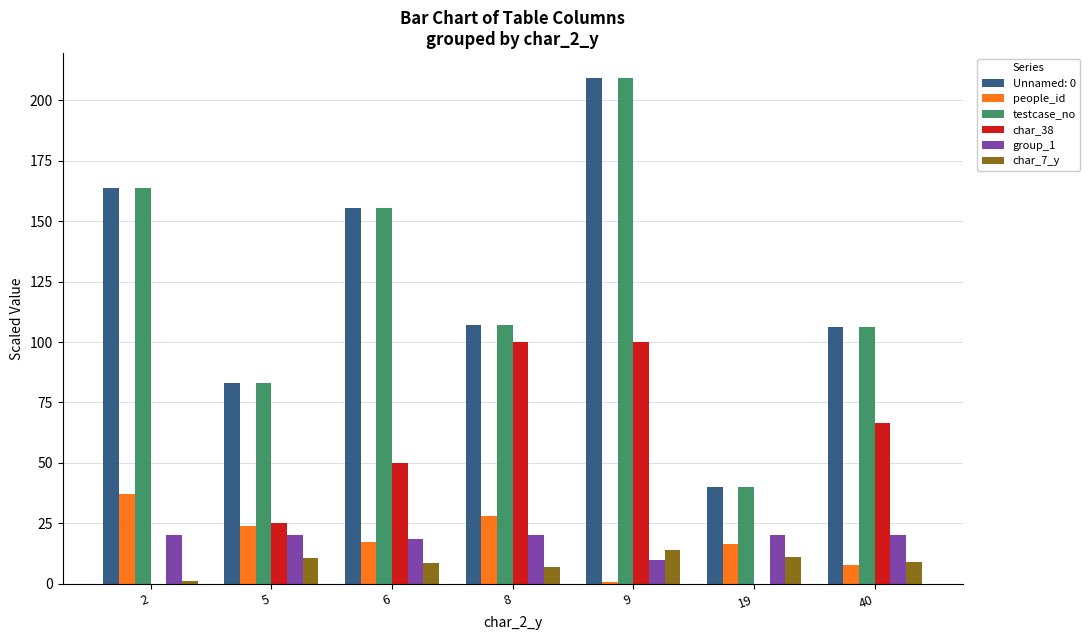

What is the maximum value for group_1?

20.0